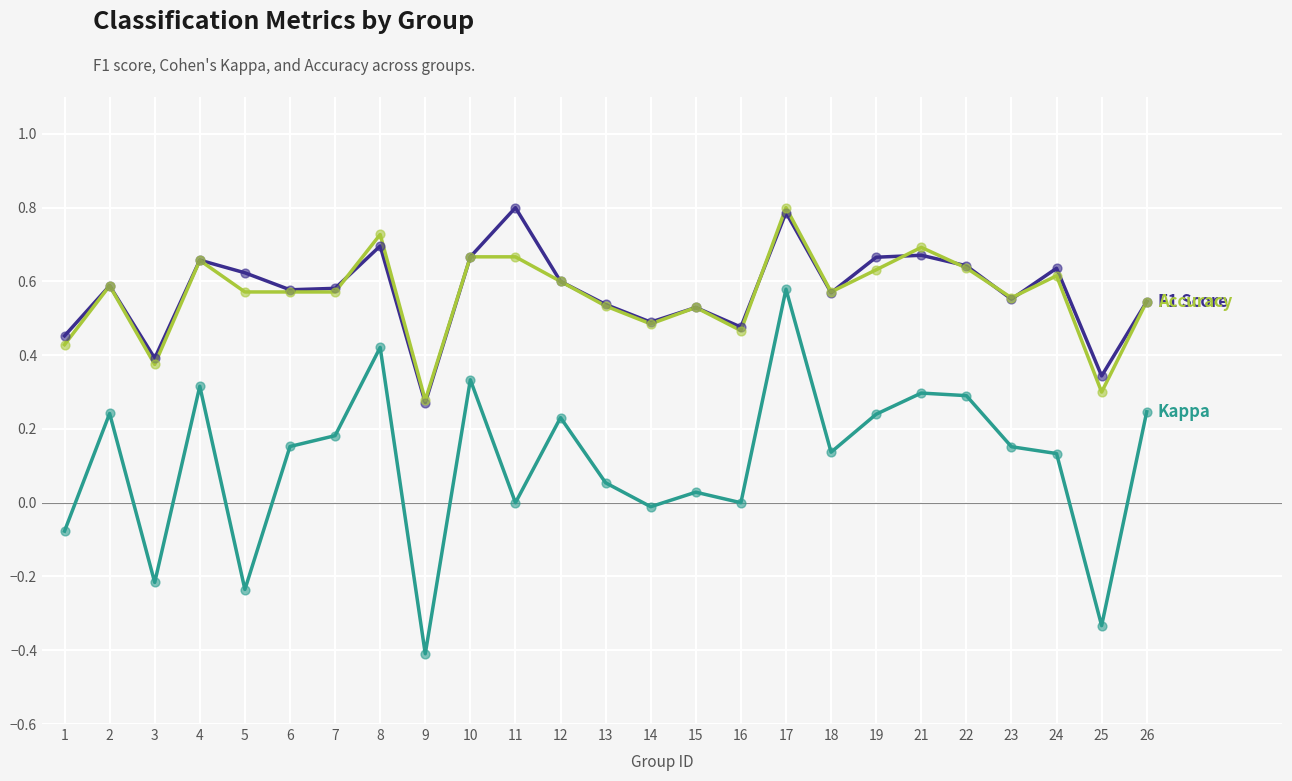

At which category is the sum across all series the highest?

17